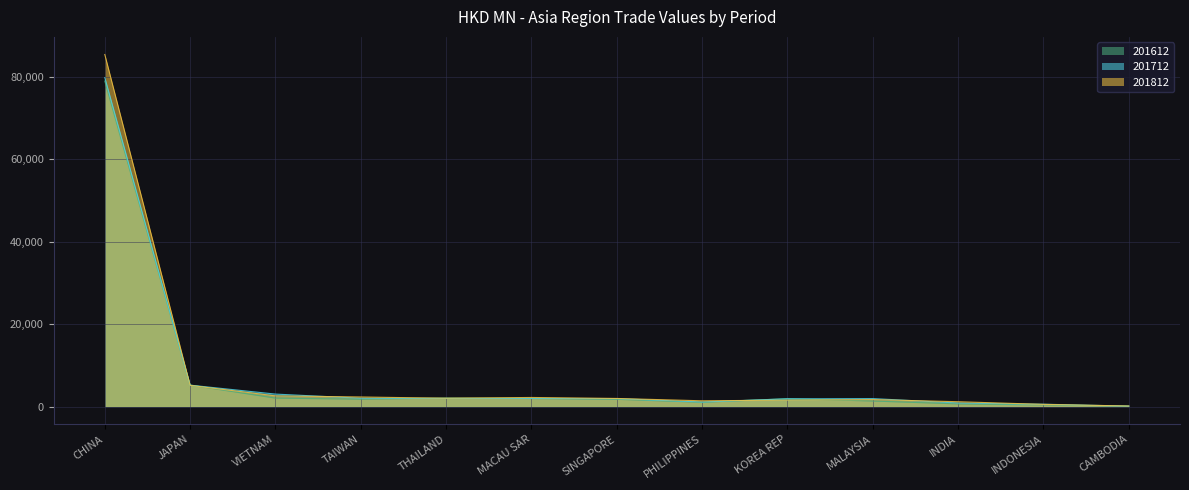

What is the sum of all 201712 values?

102576.2